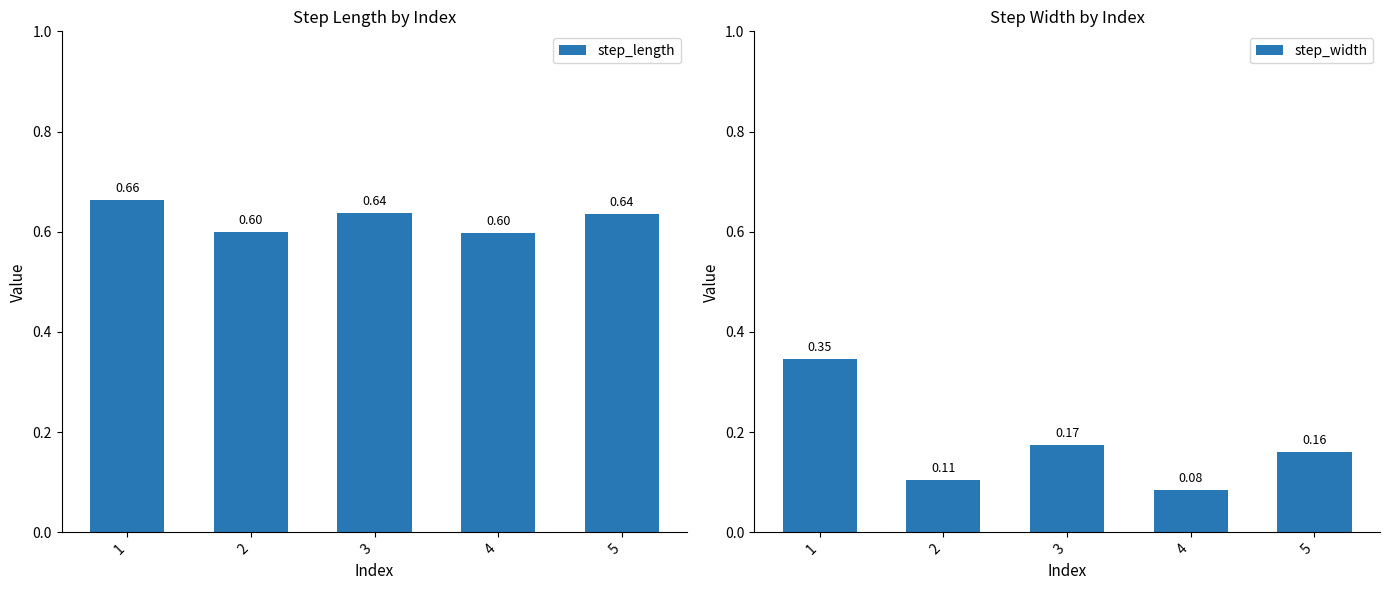

Which series has the largest total across all categories?

step_length